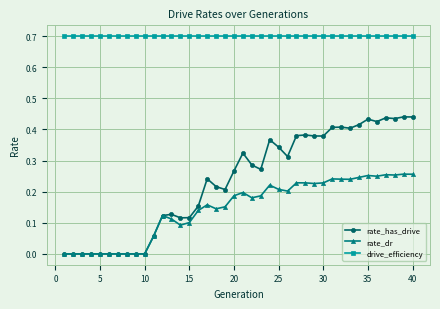

What are all the series names shown in the legend?

rate_has_drive, rate_dr, drive_efficiency